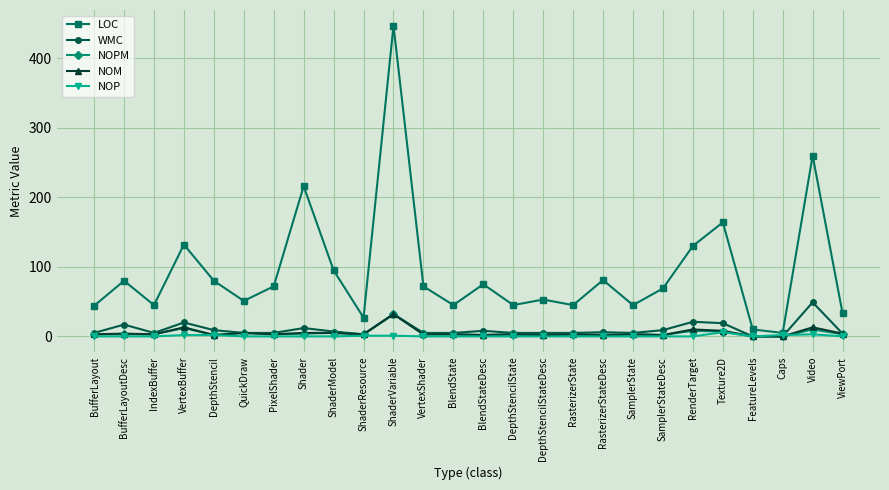

At which label does WMC reach its peak?

Video